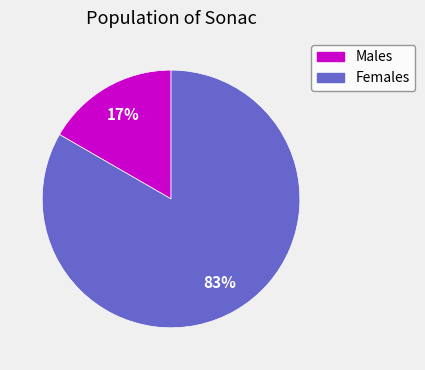

Which has a higher value, Females or Males?

Females